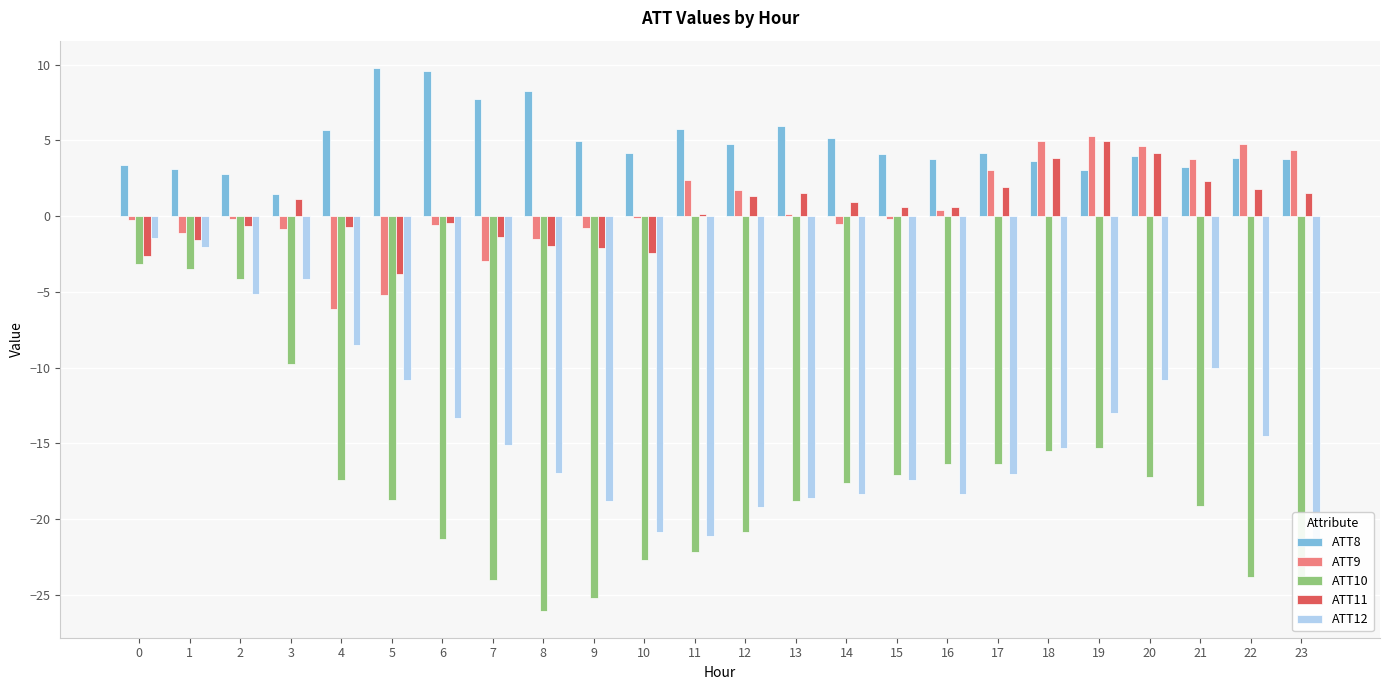

At which label is ATT10 closest to -14?

19